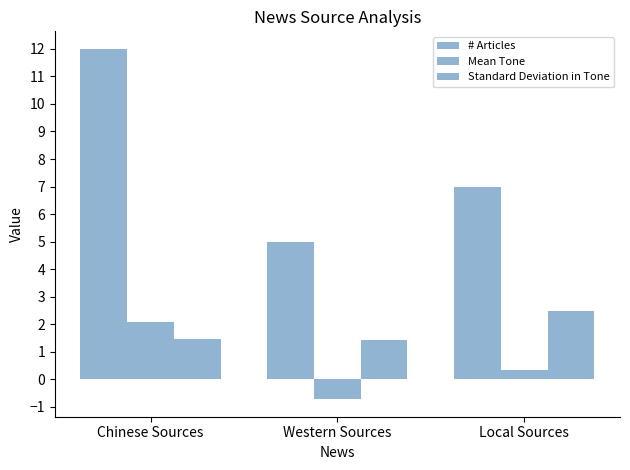

Where is Standard Deviation in Tone nearest to the value 1?

Western Sources